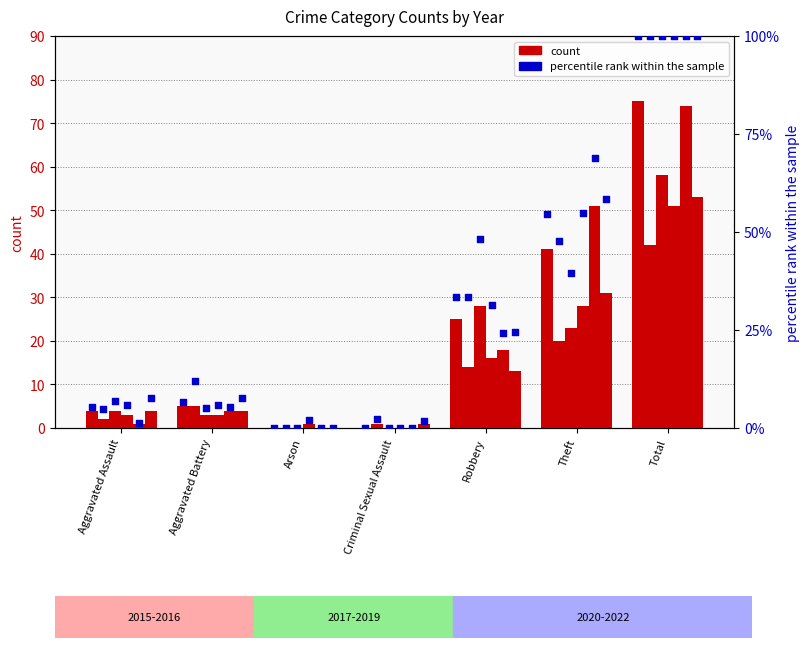

At which category is the sum across all series the highest?

Total